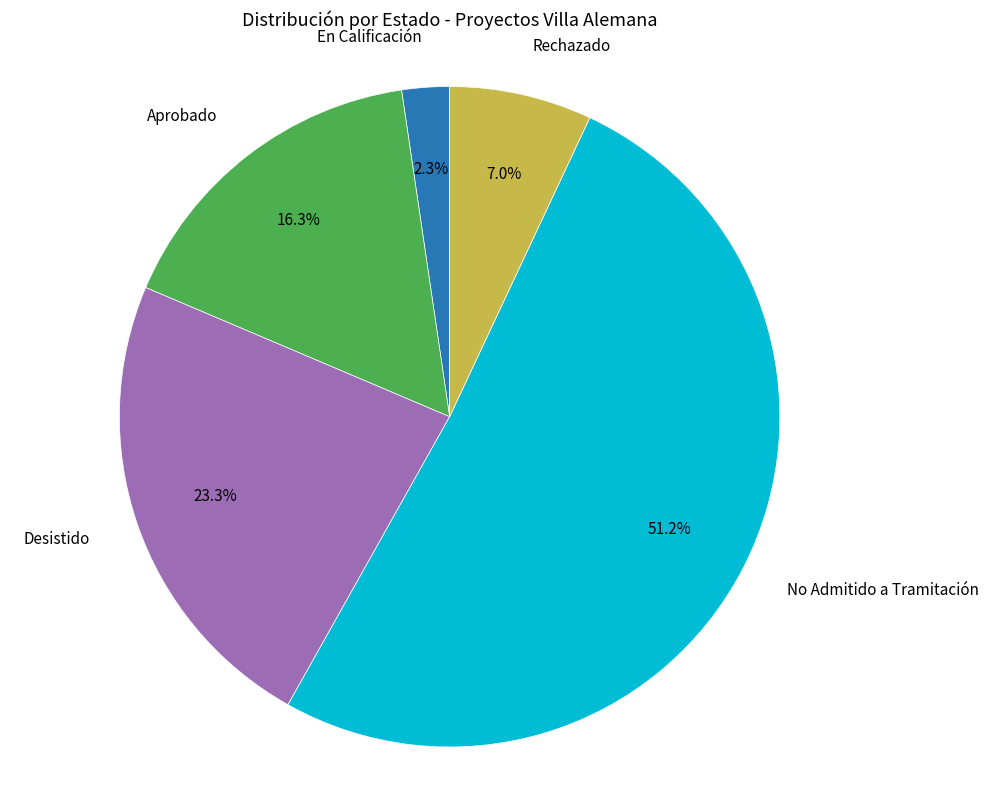

To the nearest percent, what is the average slice percentage?

20%